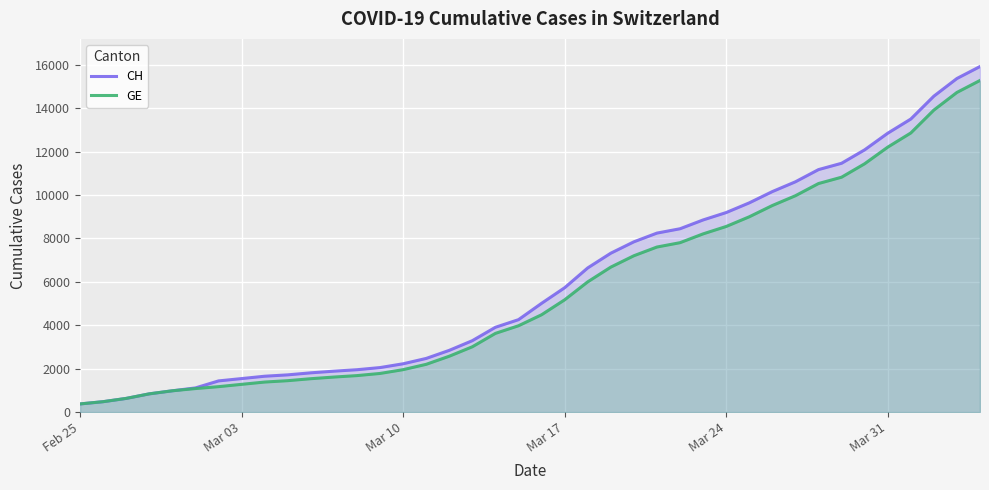

Reading left to right, what are all the values shown in this chart?

CH: 375	479	630	840	981	1113	1436	1544	1652	1715	1809	1885	1952	2051	2226	2472	2845	3291	3908	4259	5012	5731	6644	7323	7847	8249	8449	8855	9196	9642	10162	10613	11175	11467	12086	12852	13505	14561	15375	15926
GE: 375	479	630	840	981	1083	1171	1278	1384	1447	1538	1614	1681	1780	1955	2201	2574	3010	3627	3978	4485	5174	6002	6681	7205	7607	7807	8213	8554	9000	9520	9971	10533	10825	11444	12210	12863	13919	14733	15284